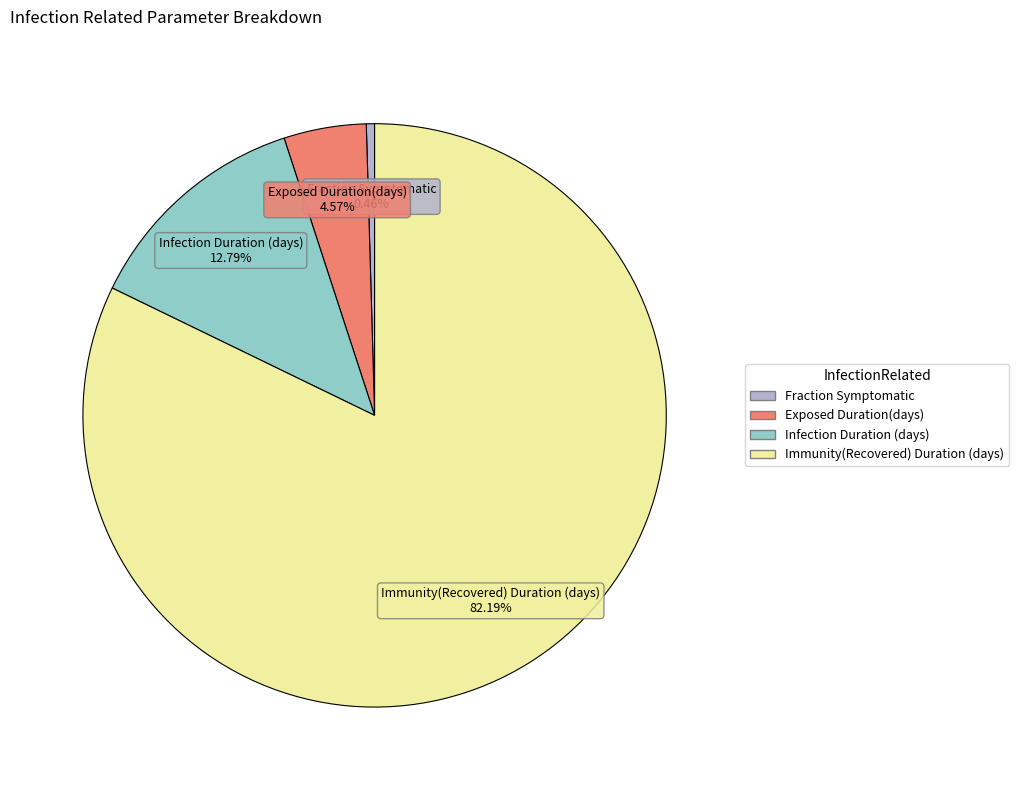

What percentage is the Immunity(Recovered) Duration (days) slice, to the nearest percent?

82%